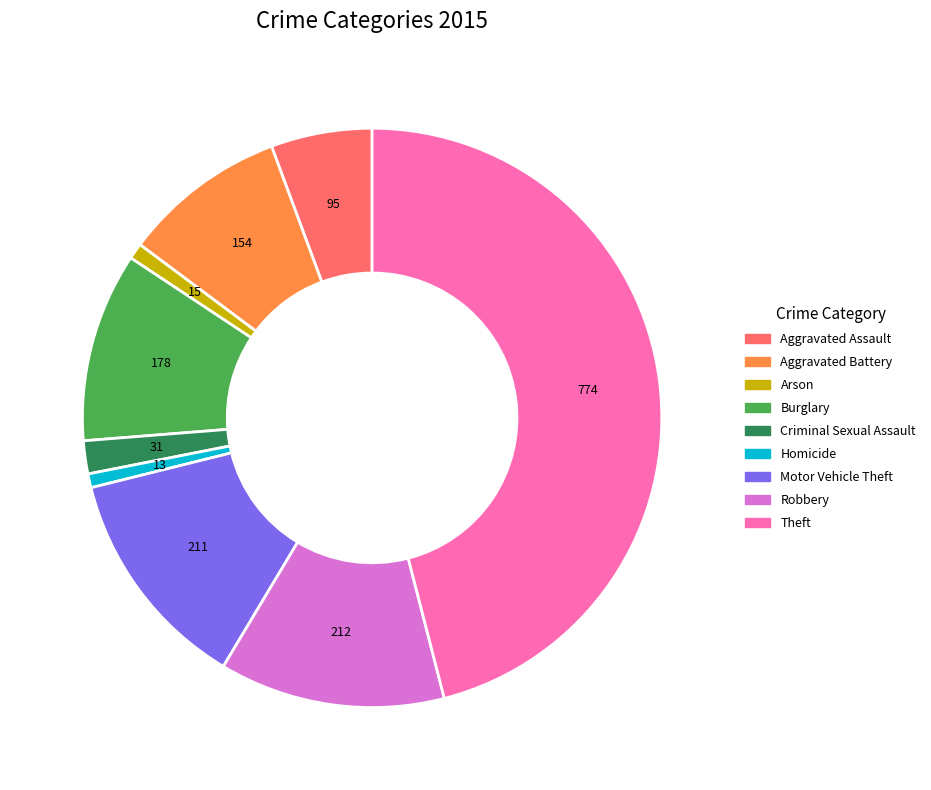

The Aggravated Assault slice represents 18% of the pie. True or false?

False